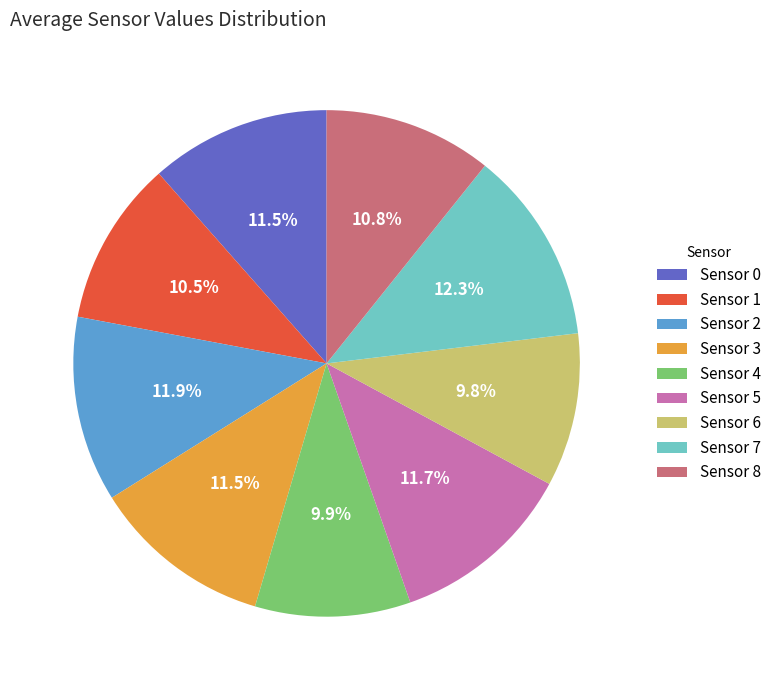

Is the sum of Sensor 3 and Sensor 6 greater than half?

No